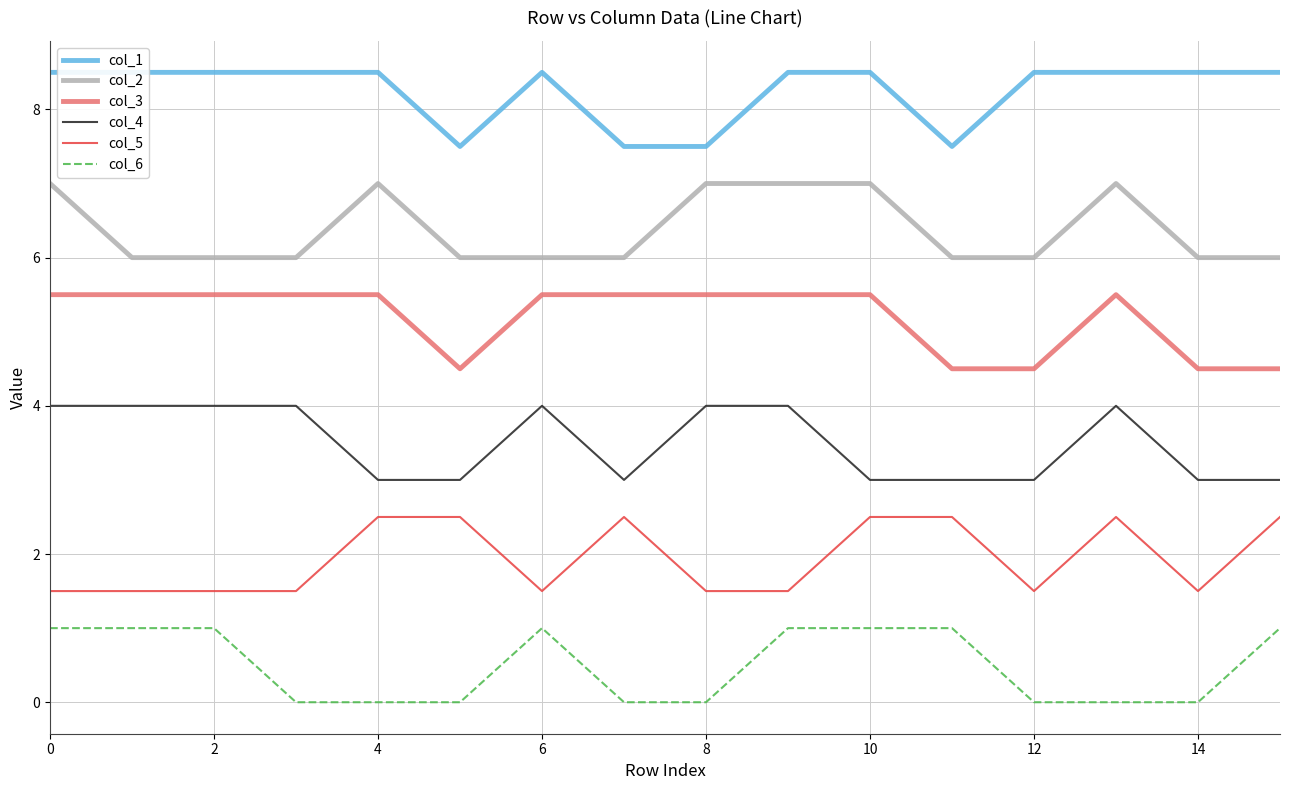

What is the sum of all col_4 values?

56.0